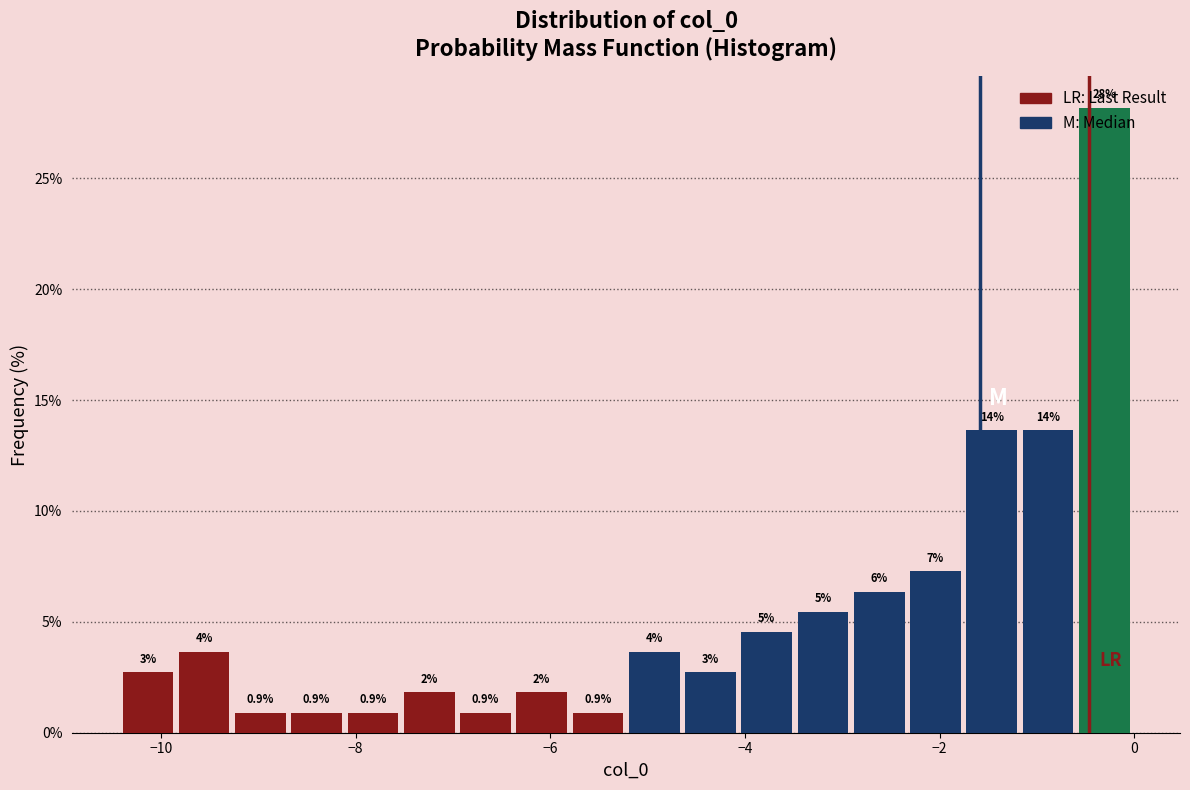

Read against the x-axis, roughly where is the centre of the tallest bar?

-0.4